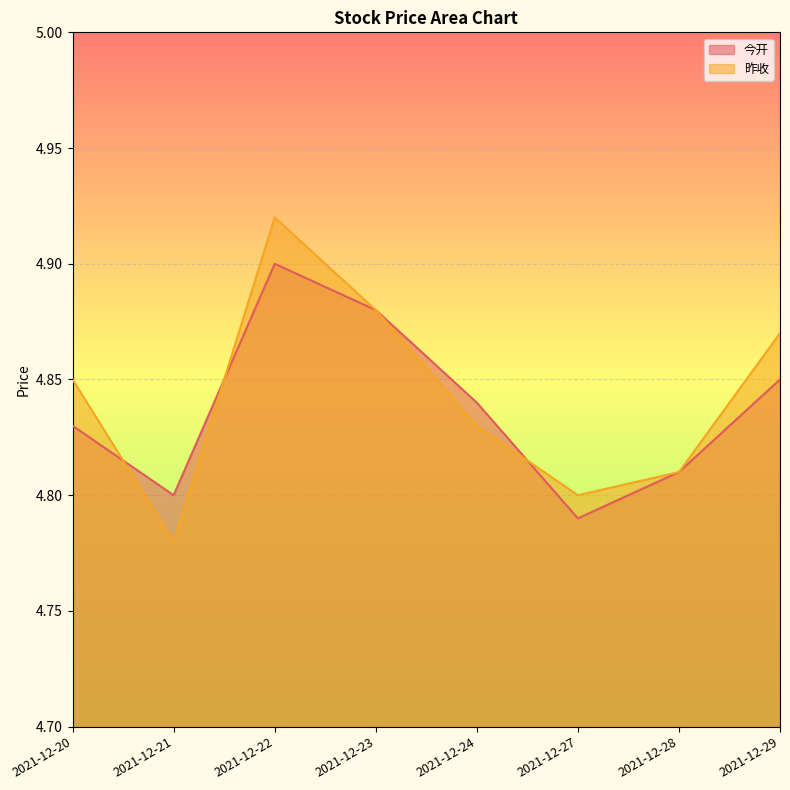

What is the highest value of the 今开 series?

4.9